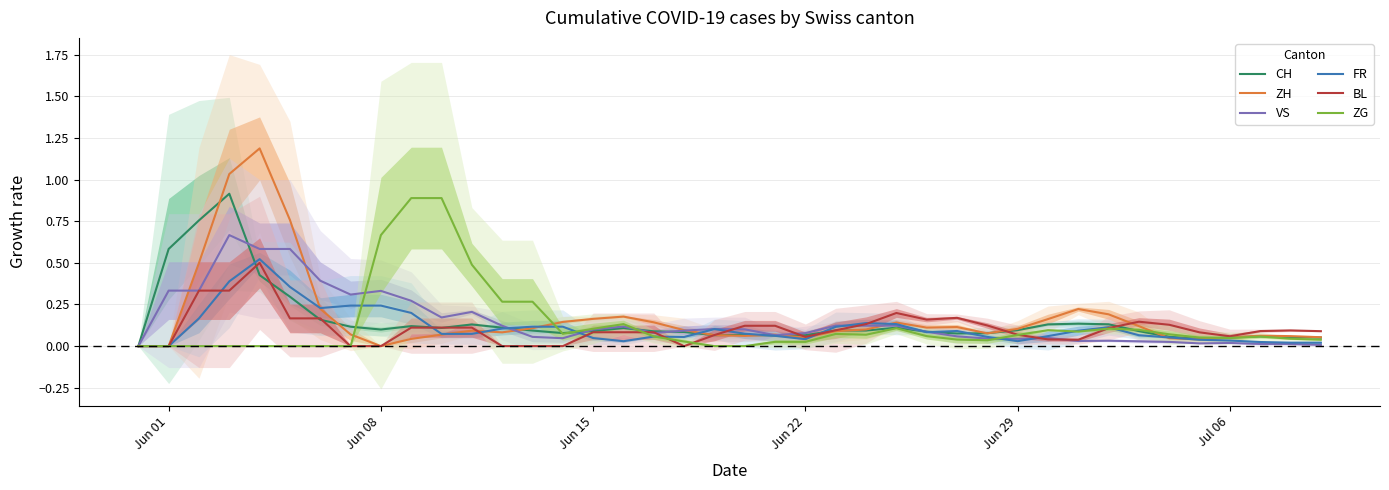

True or false: ZG has a value of 1.0 at Jun 08.

False